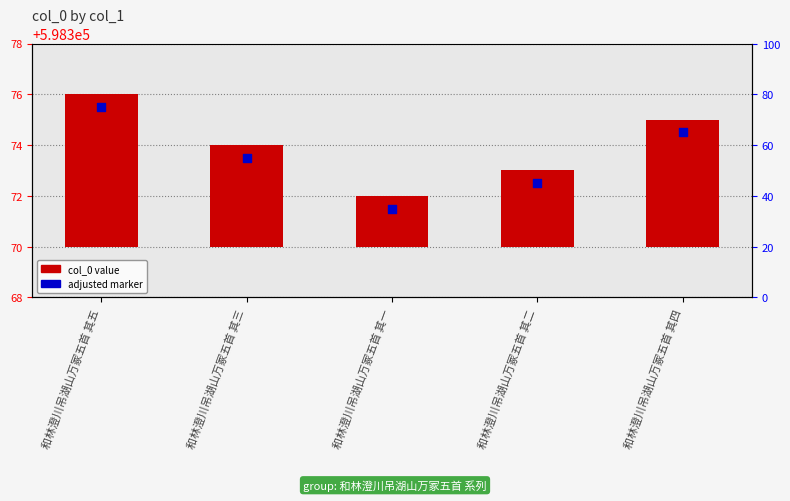

What are all the series names shown in the legend?

col_0 value, adjusted marker